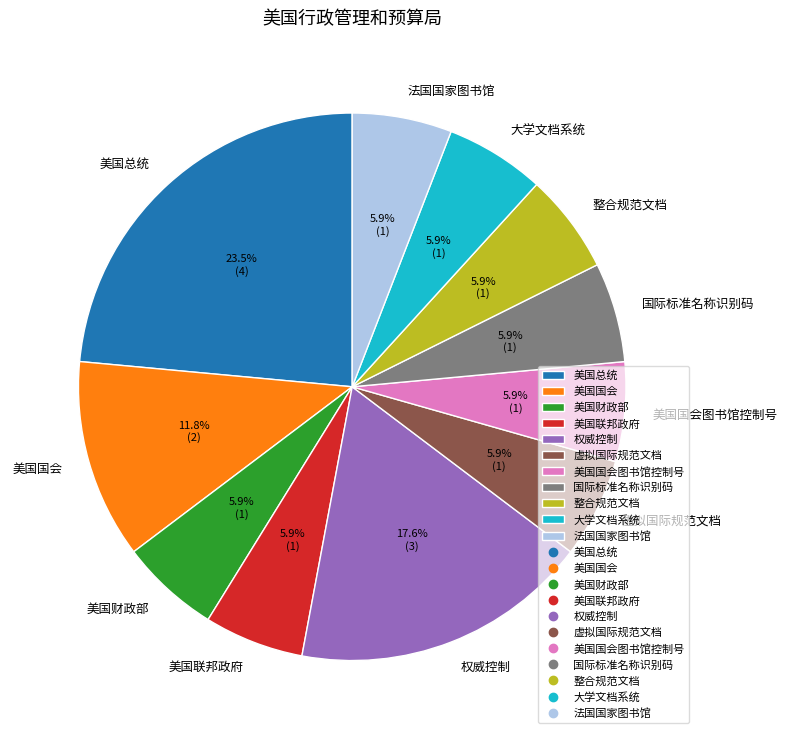

What is the ratio of the value at 美国国会 to the value at 美国总统?

0.5